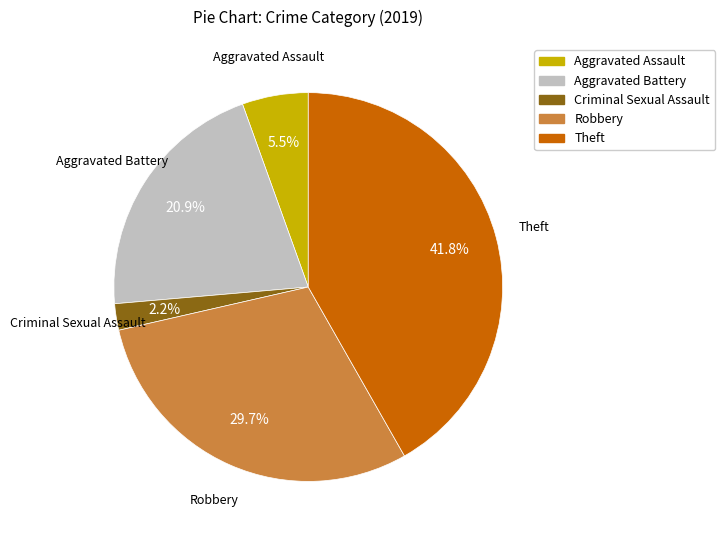

Rank the categories by value from lowest to highest.

Criminal Sexual Assault, Aggravated Assault, Aggravated Battery, Robbery, Theft